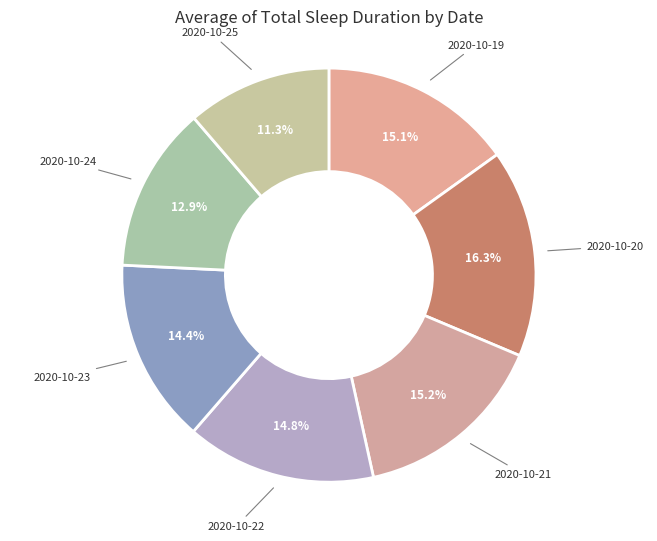

To the nearest percent, what percentage of the pie is 2020-10-19?

15%